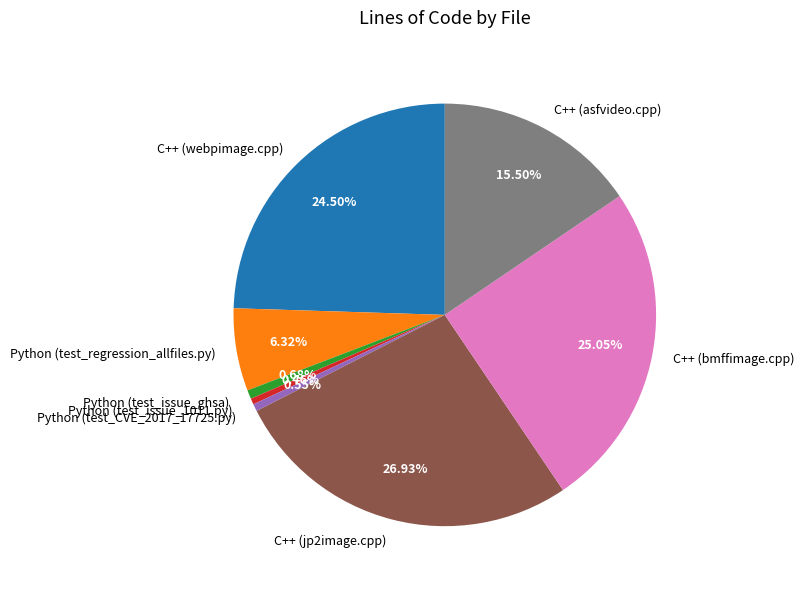

Count the number of slices in the pie.

8